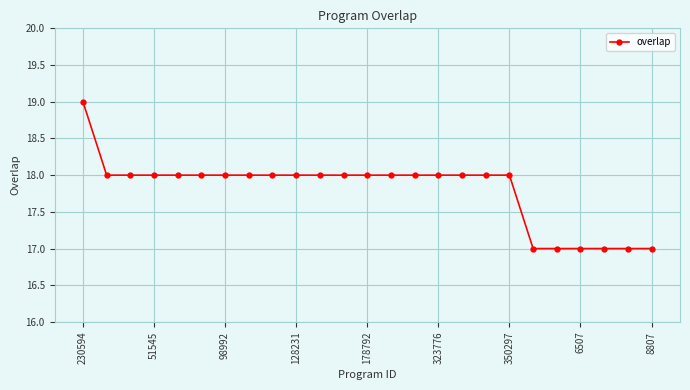

What is the maximum value shown in the chart?

19